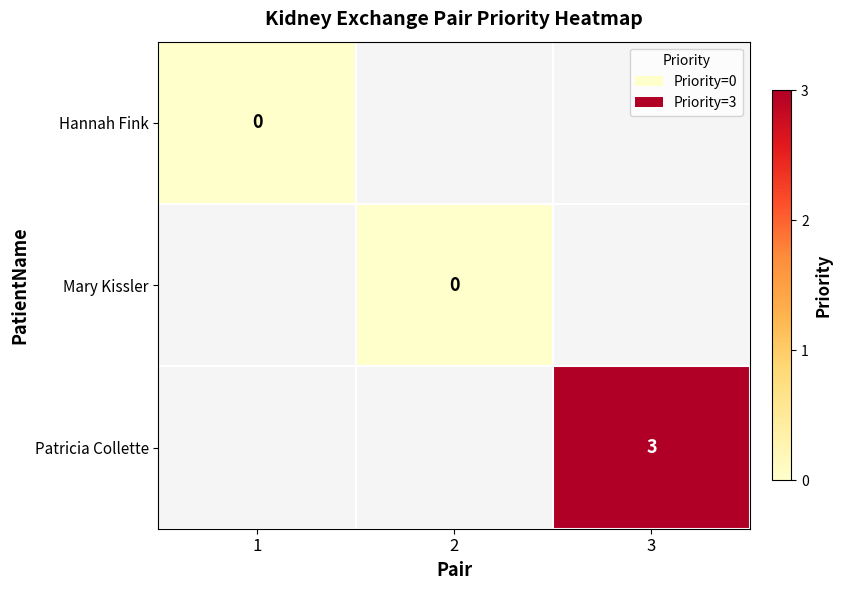

At how many categories does at least one series exceed 1?

1